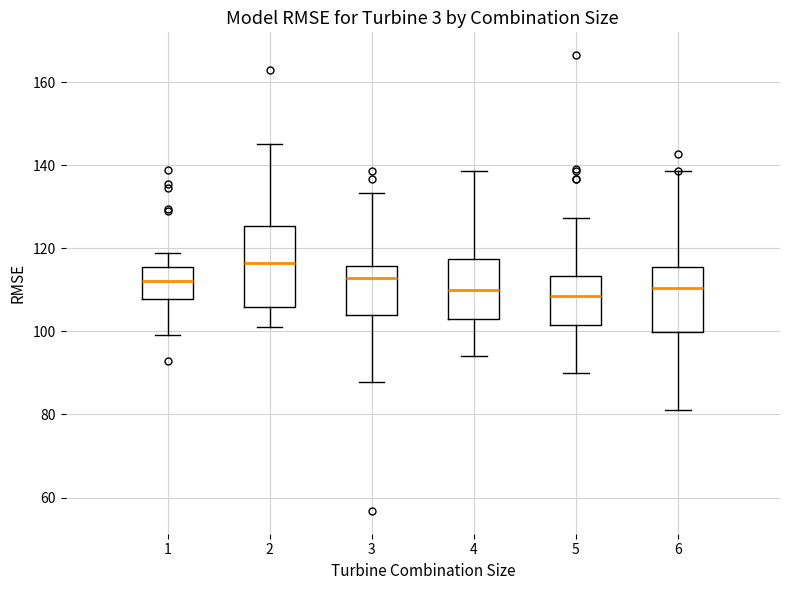

Reading left to right, transcribe this box plot: for each box, give where its median line is, the range the box spans, and where its two whiskers end, as read against the y-axis. The values are not printed on the chart, so give them approximately, as read against the axis.

1: median 112, box 108 to 116, whiskers 100 to 118
2: median 116, box 106 to 126, whiskers 102 to 146
3: median 112, box 104 to 116, whiskers 88 to 134
4: median 110, box 102 to 118, whiskers 94 to 138
5: median 108, box 102 to 114, whiskers 90 to 128
6: median 110, box 100 to 116, whiskers 82 to 138